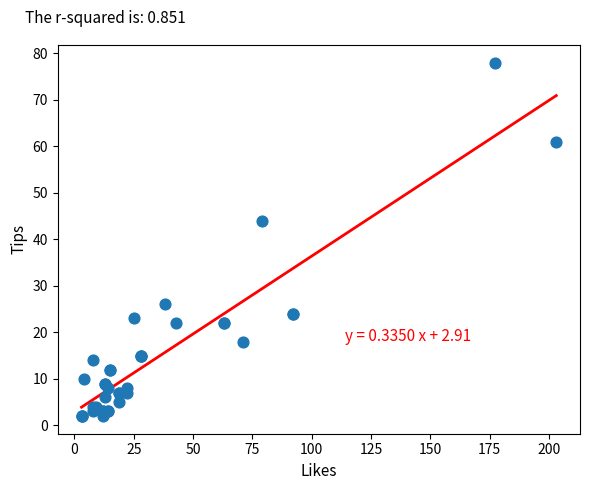

What Y value in the scatter plot is closest to 40?

44